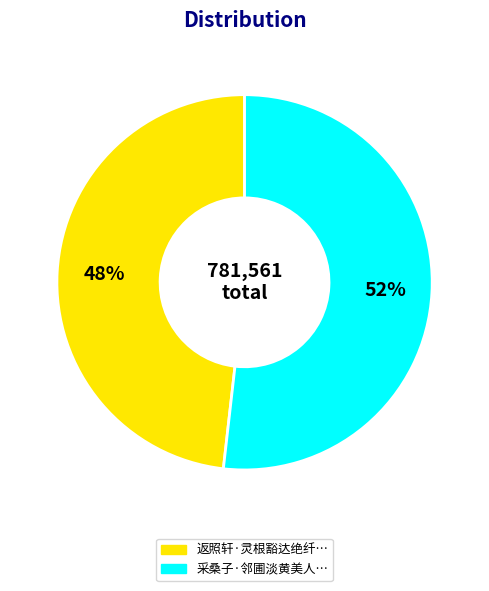

Does any single category account for the majority?

Yes